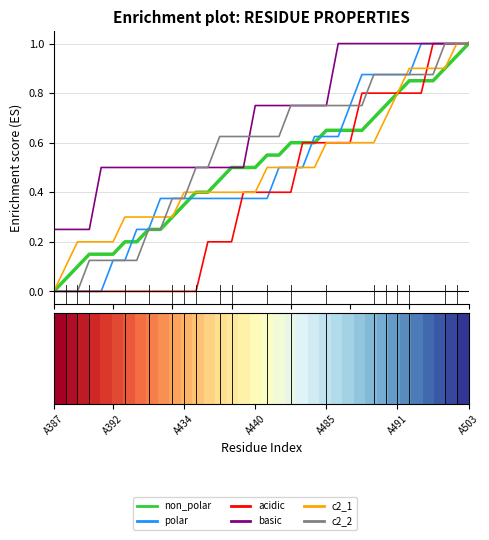

Which series has the largest total across all categories?

basic